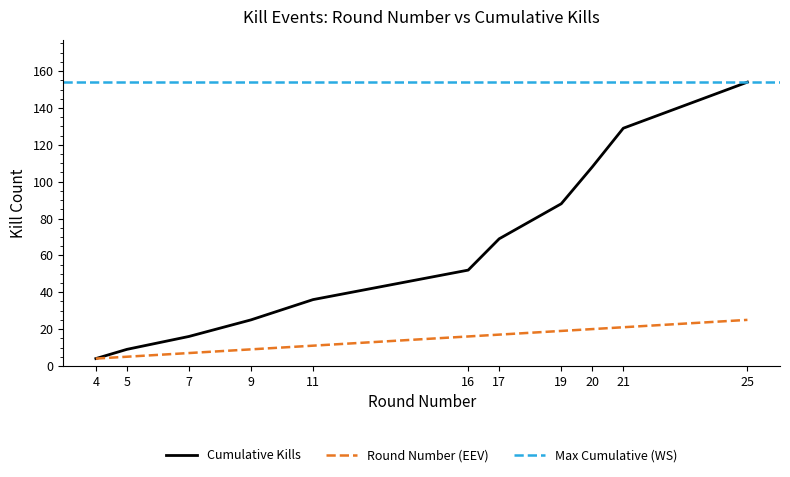

True or false: Cumulative Kills and Kills per Round cross at least once.

False